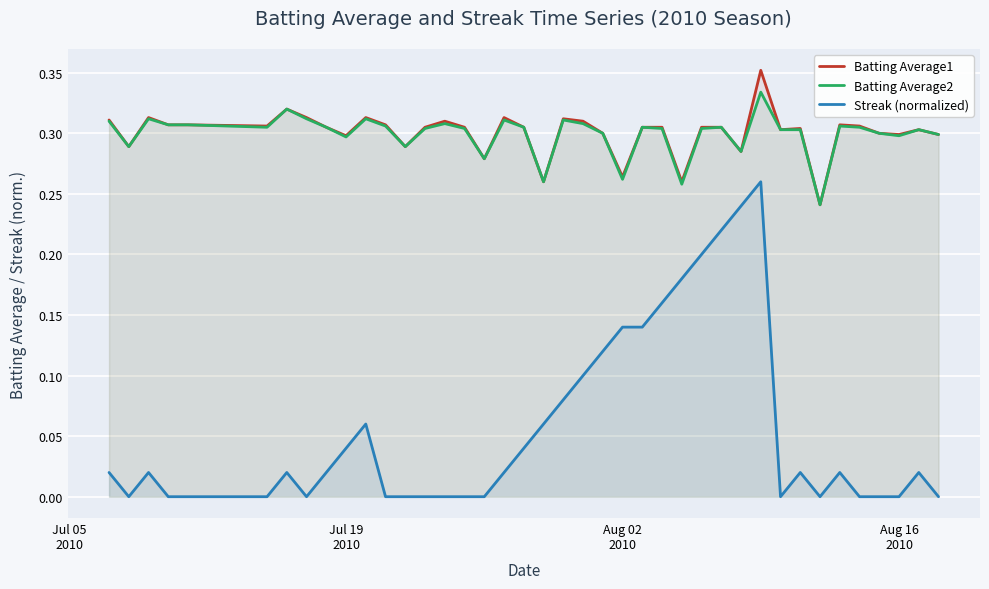

True or false: Batting Average1 and Streak (normalized) intersect in this chart.

False